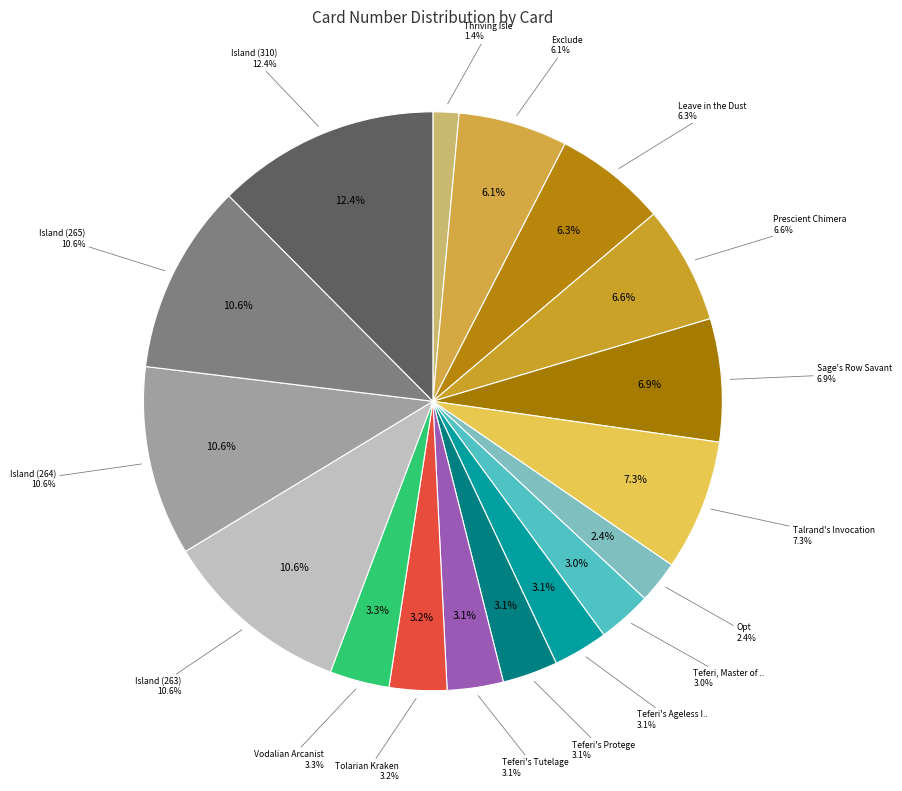

Does Leave in the Dust account for over 50% of the chart?

No